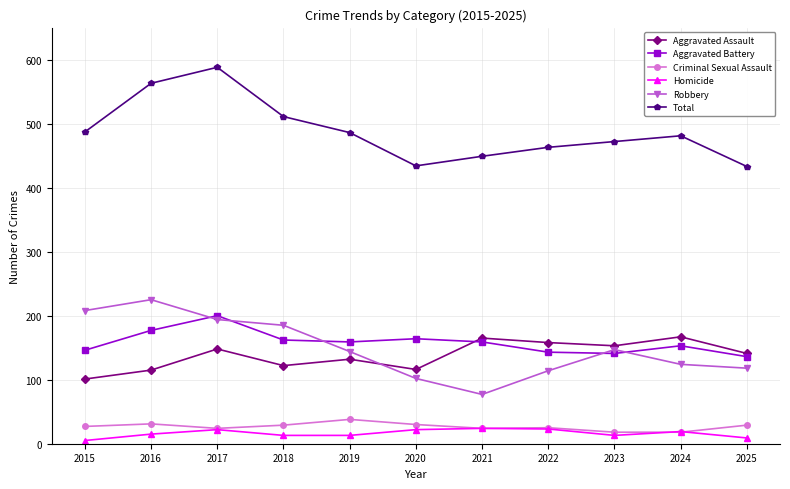

Where is the first local minimum for Robbery?

2021